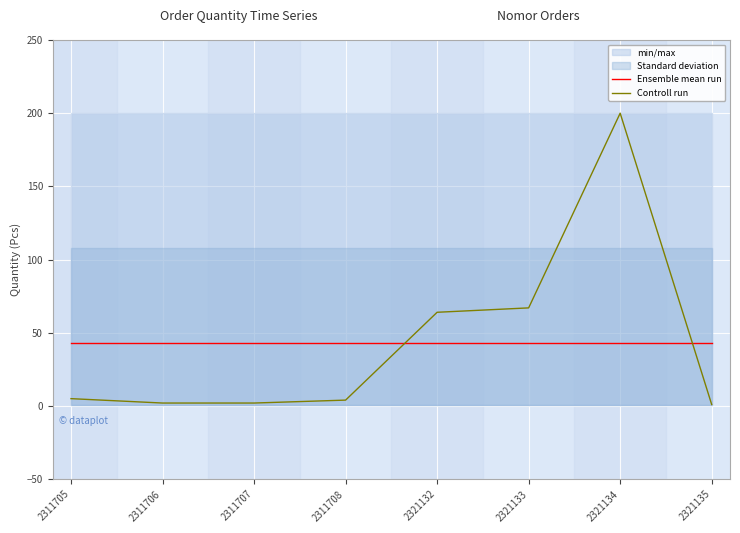

Reading left to right, what are all the values shown in this chart?

Ensemble mean run: 2311705=43.1	2311706=43.1	2311707=43.1	2311708=43.1	2321132=43.1	2321133=43.1	2321134=43.1	2321135=43.1
Controll run: 2311705=5.0	2311706=2.0	2311707=2.0	2311708=4.0	2321132=64.0	2321133=67.0	2321134=200.0	2321135=1.0